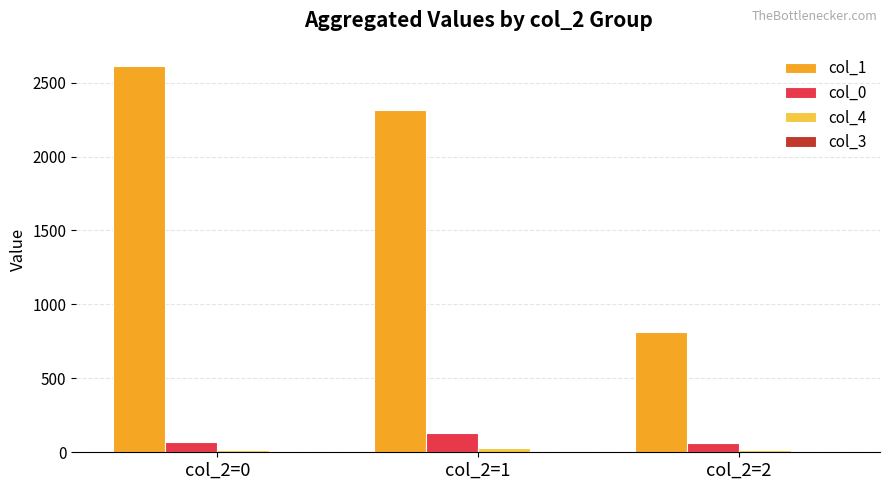

What is the maximum value shown in the chart?

2614